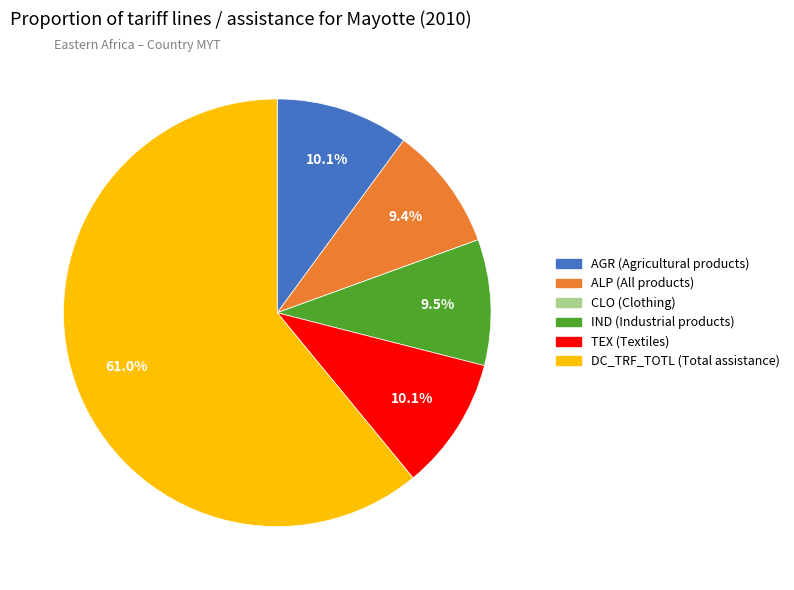

Which category accounts for the majority?

DC_TRF_TOTL (Total assistance)